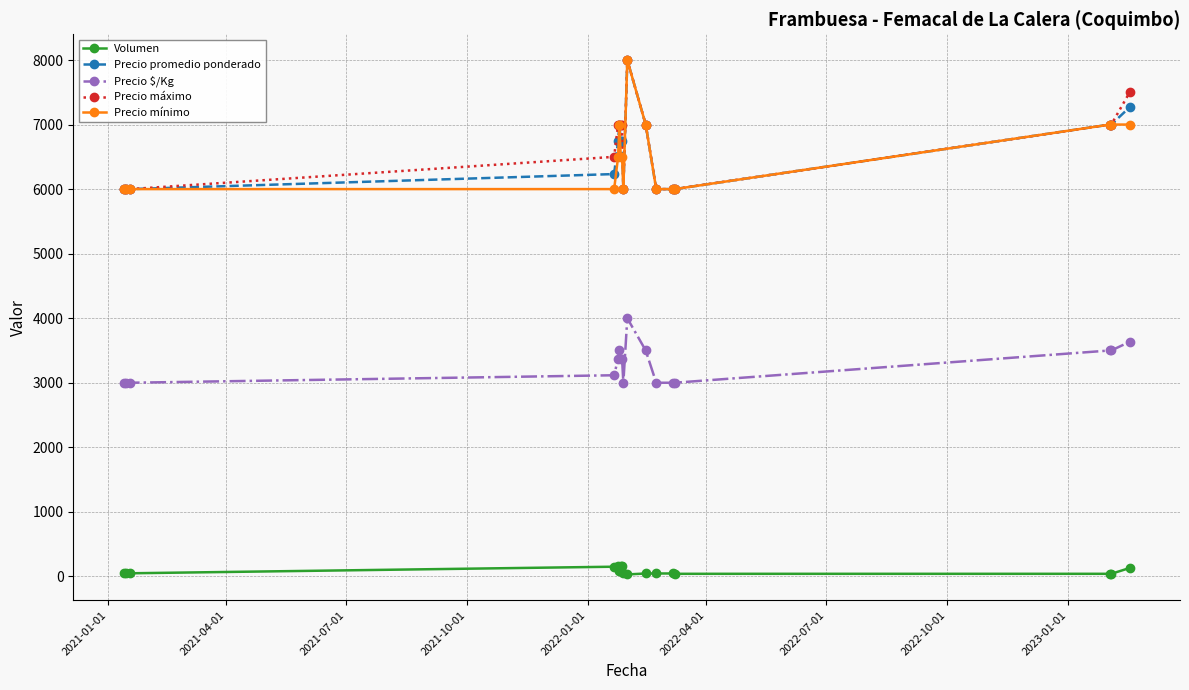

True or false: Precio promedio ponderado has more than 0 points higher than both neighbors.

True